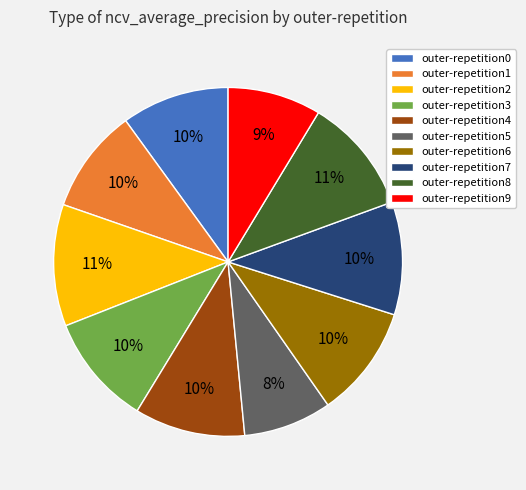

To the nearest percent, what portion does outer-repetition4 represent?

10%